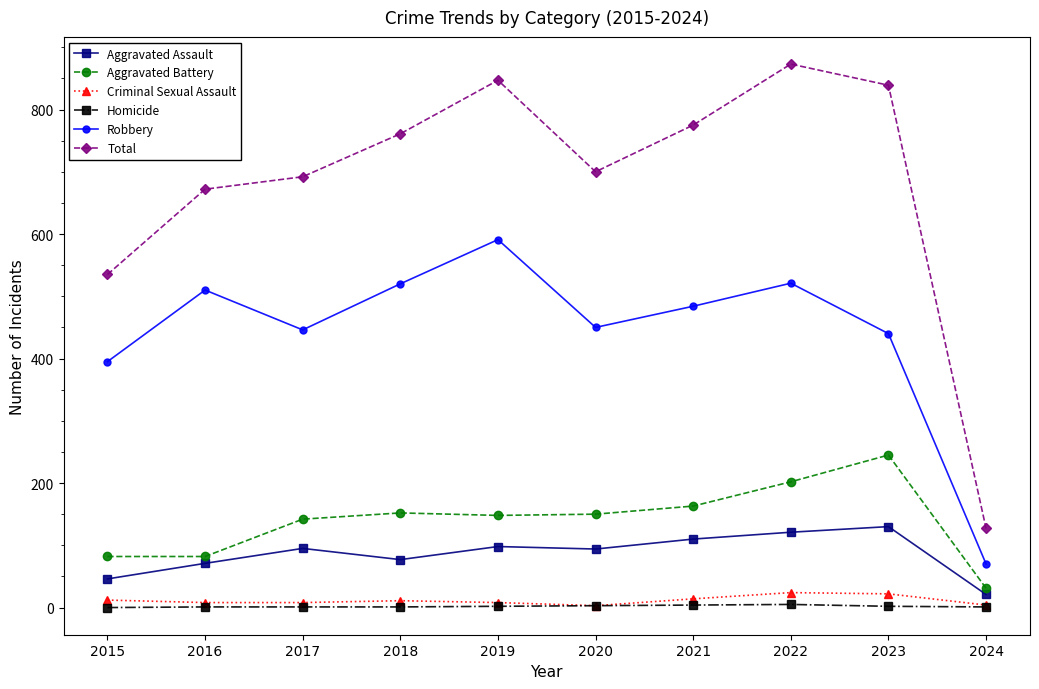

What is the value of the Aggravated Assault point at the 4th from the left?

77